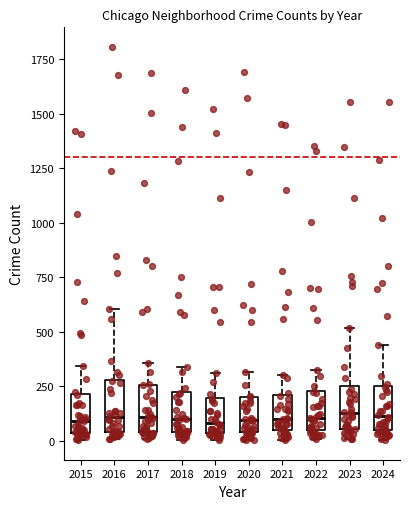

Where is the lower edge of the box at x = 2017 on the y-axis? The values are not printed on the chart, so give them approximately, as read against the axis.

50